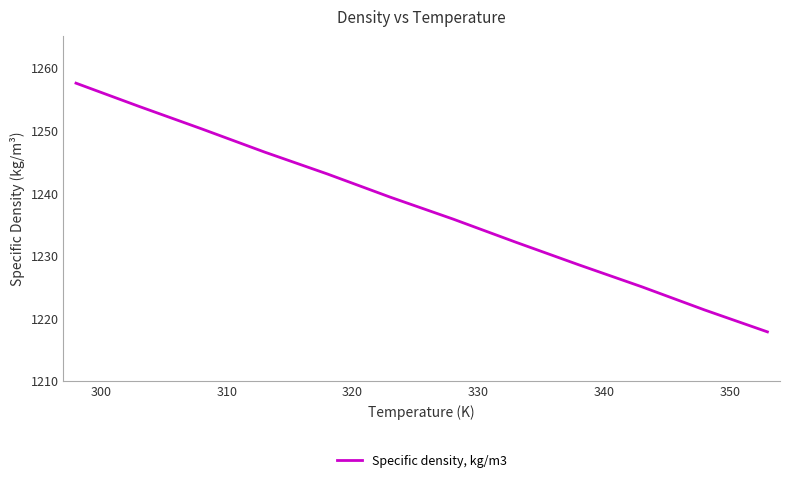

What is the minimum value shown in the chart?

1217.8